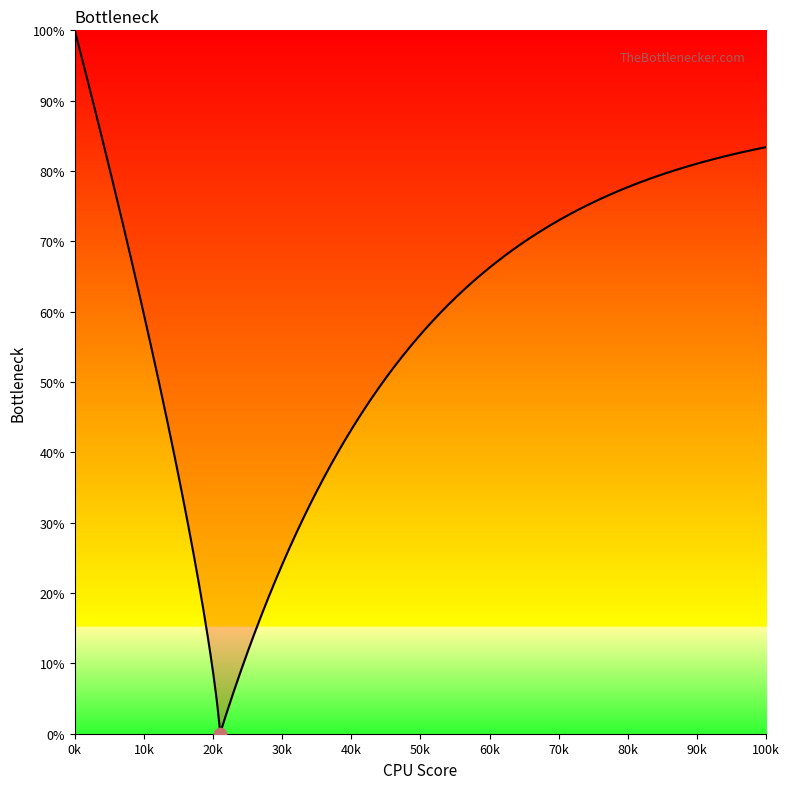

Is the value of background_green at 55 greater than the value of curve_left at 25?

No